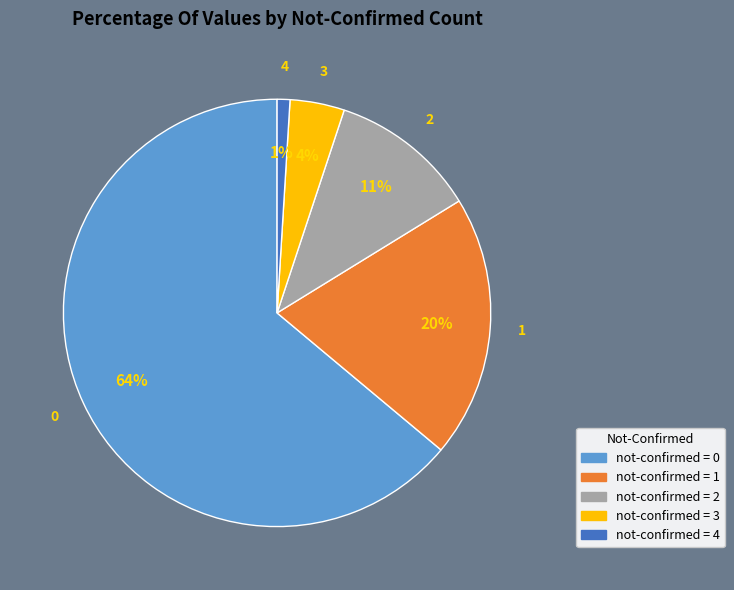

Does any single category account for the majority?

Yes